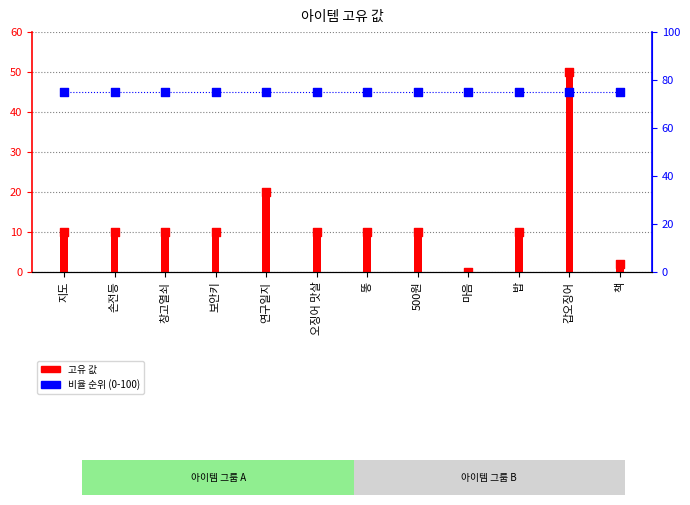

What is the total value across all series at 갑오징어?

125